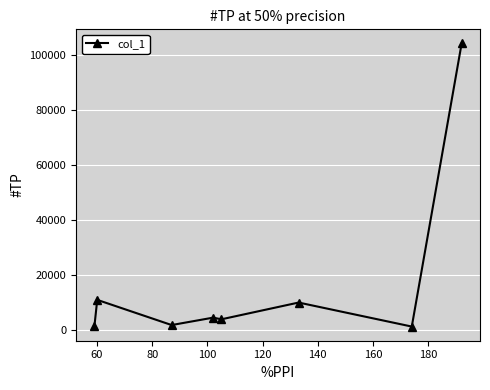

What is the value of the 5th point from the left?

3873.9